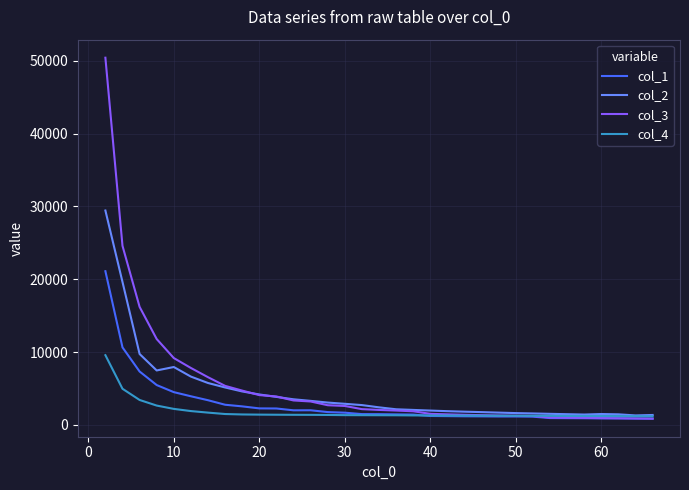

What is the greatest value displayed?

50427.5